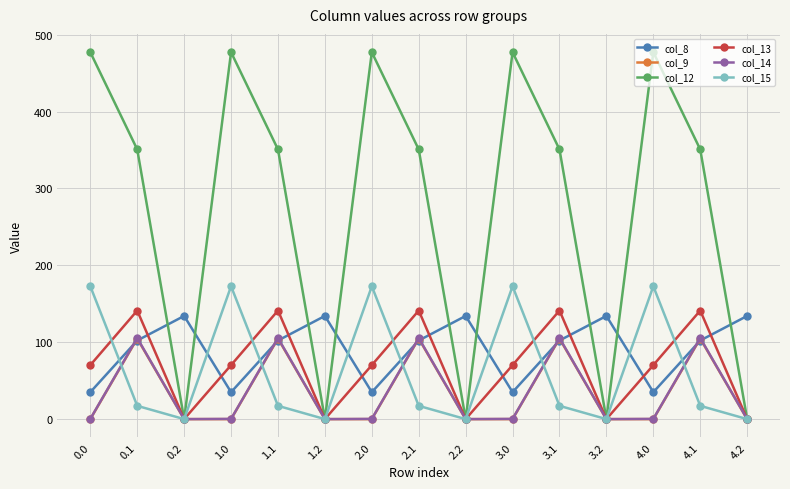

What is the spread (max minus min) of values at 3.2?

134.2